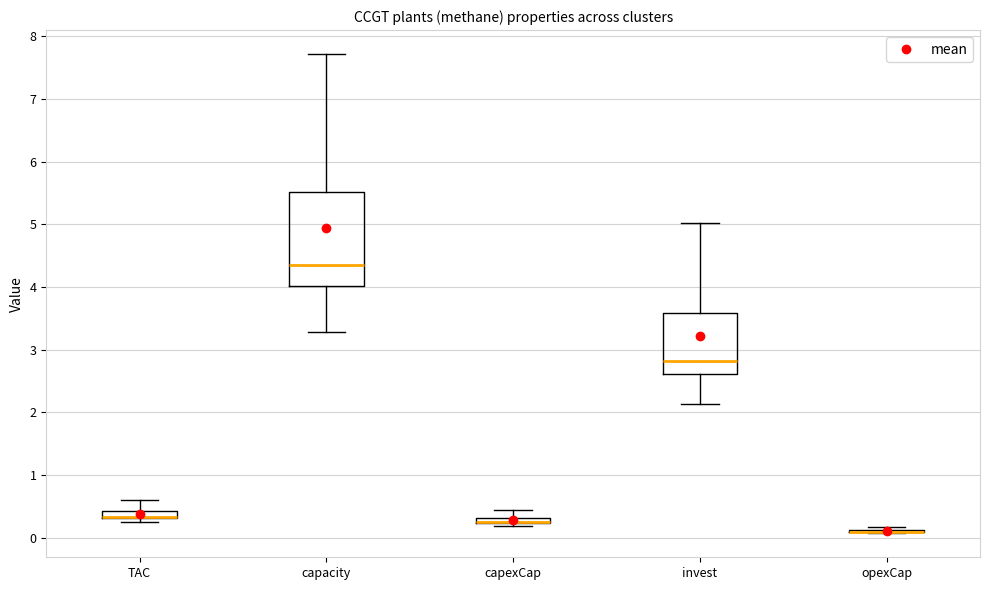

Which box is the tallest, from its lower edge to its upper edge?

capacity